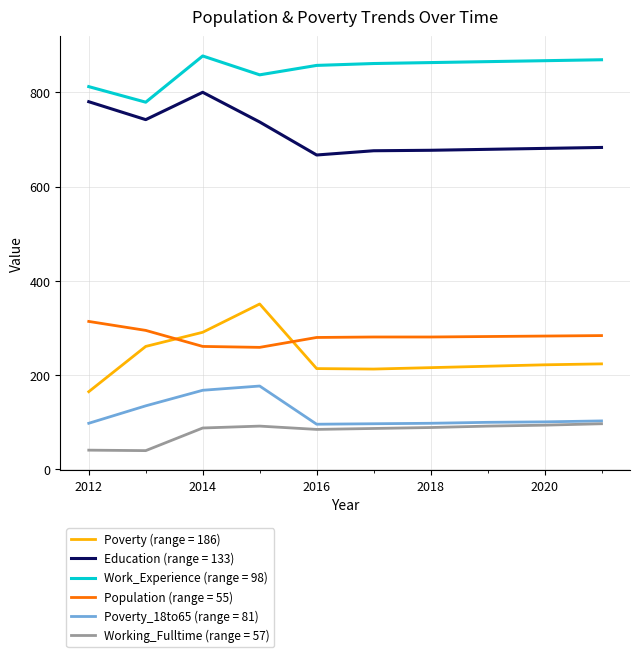

What are all the series names shown in the legend?

Poverty (range = 186), Education (range = 133), Work_Experience (range = 98), Population (range = 55), Poverty_18to65 (range = 81), Working_Fulltime (range = 57)